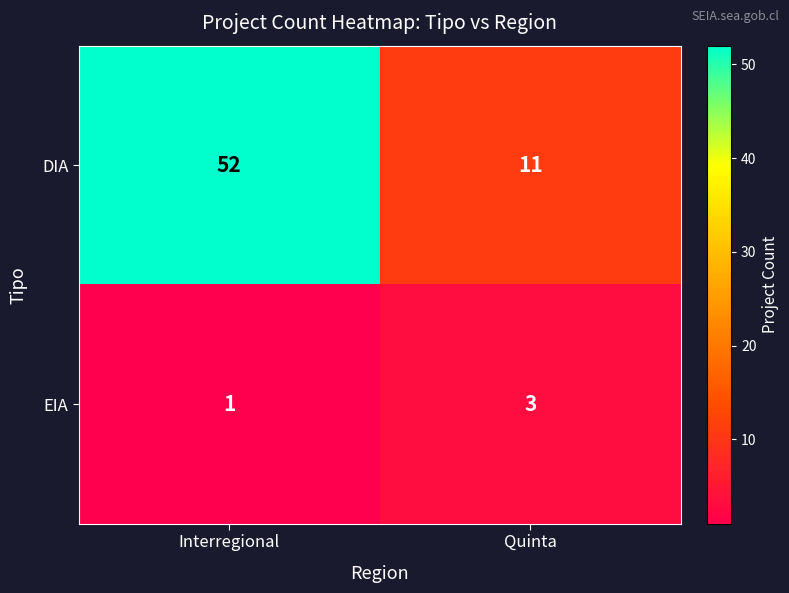

How many data points does each series have?

2